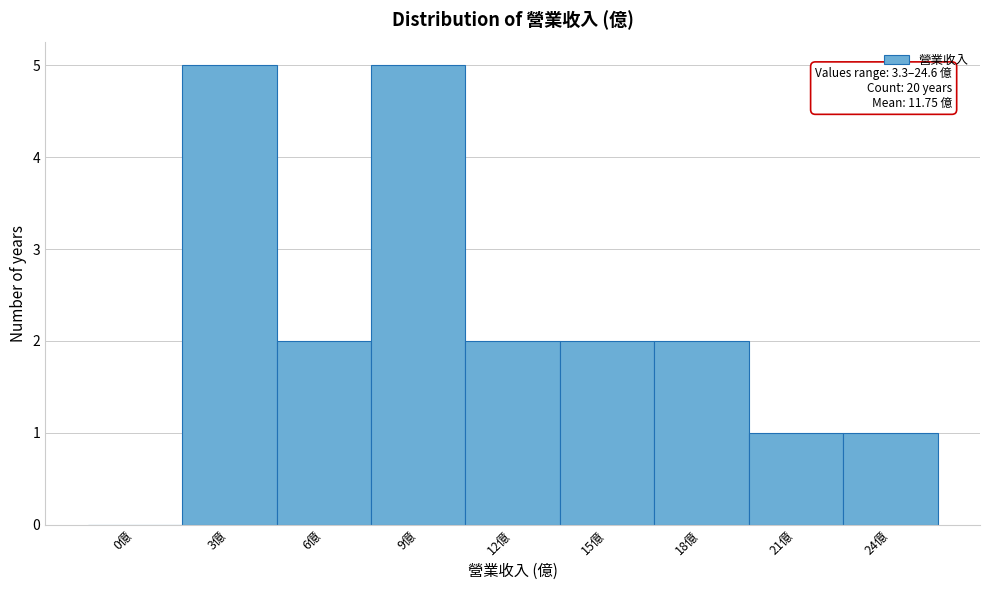

Reading left to right, what are all the values shown in this chart?

0億=0	3億=5	6億=2	9億=5	12億=2	15億=2	18億=2	21億=1	24億=1